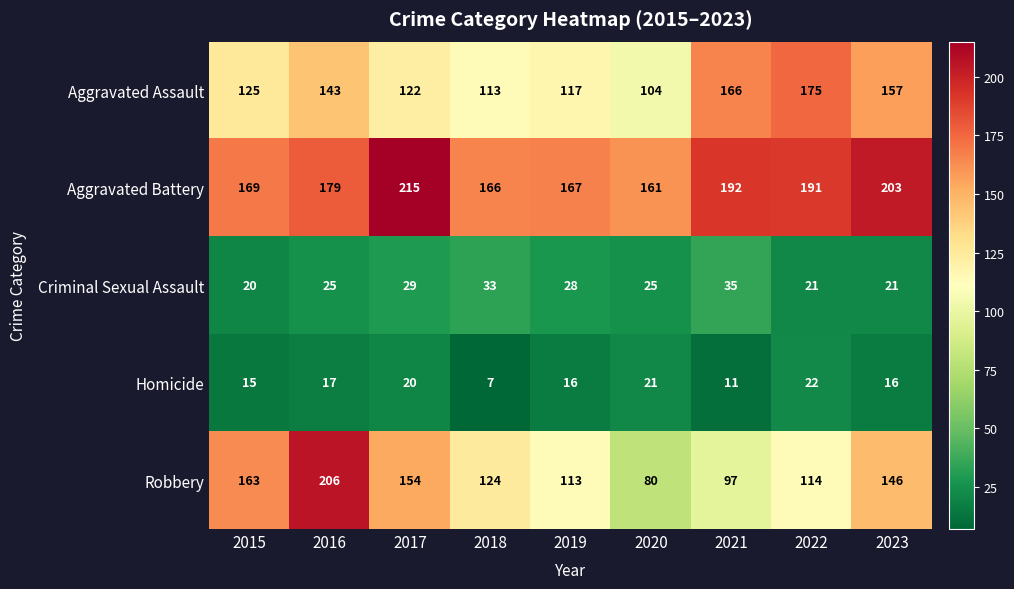

Which series has the largest total across all categories?

Aggravated Battery